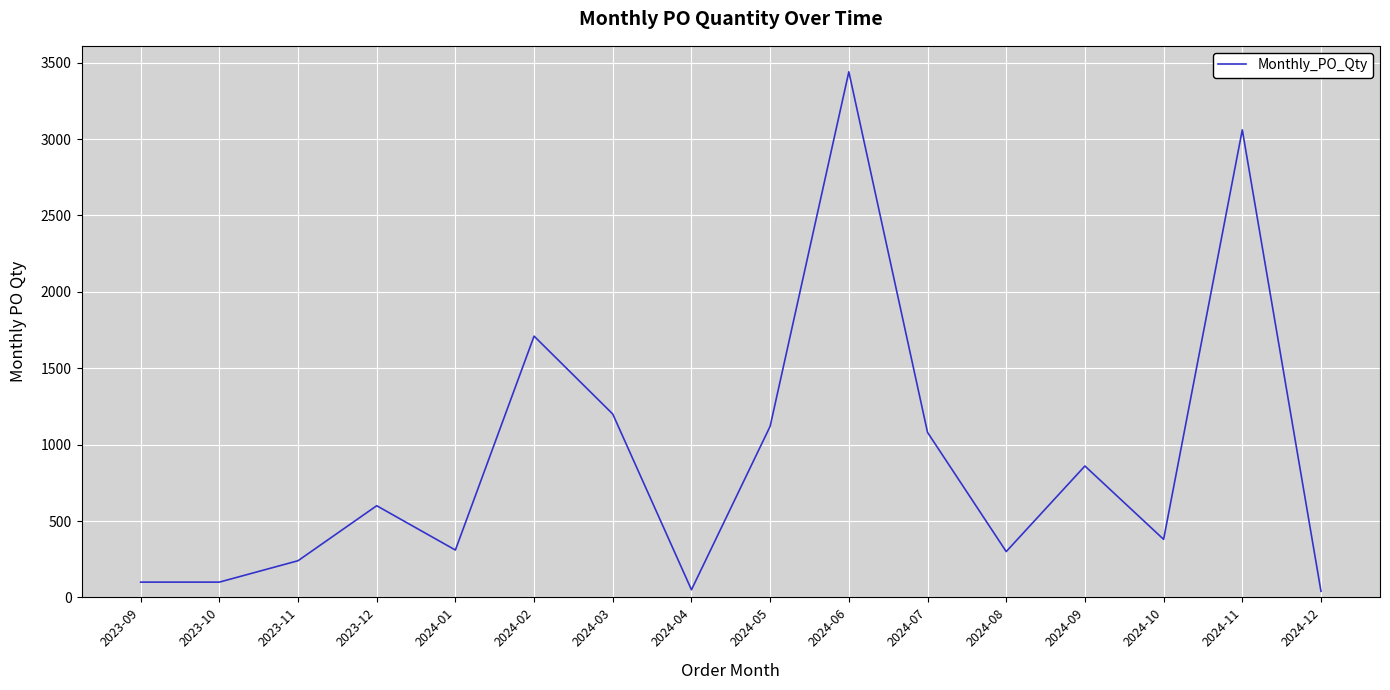

What position from the right is 2024-04?

9